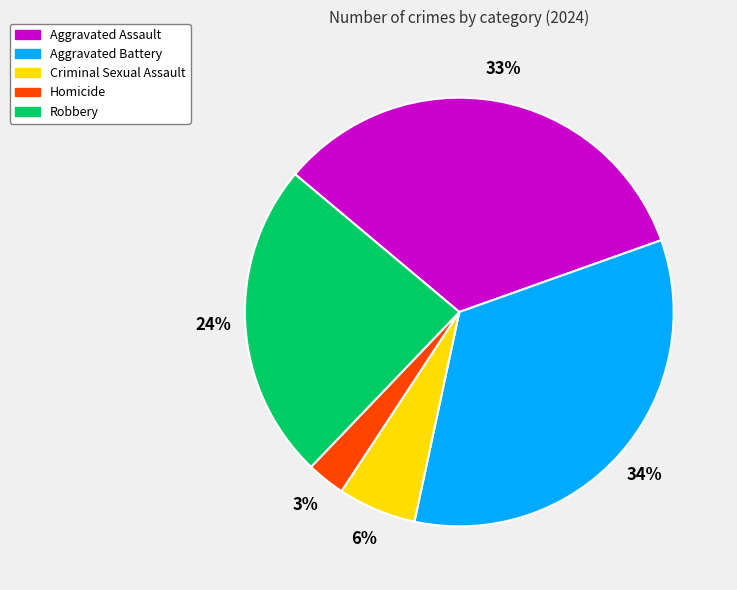

To the nearest percent, what is the average slice percentage?

20%